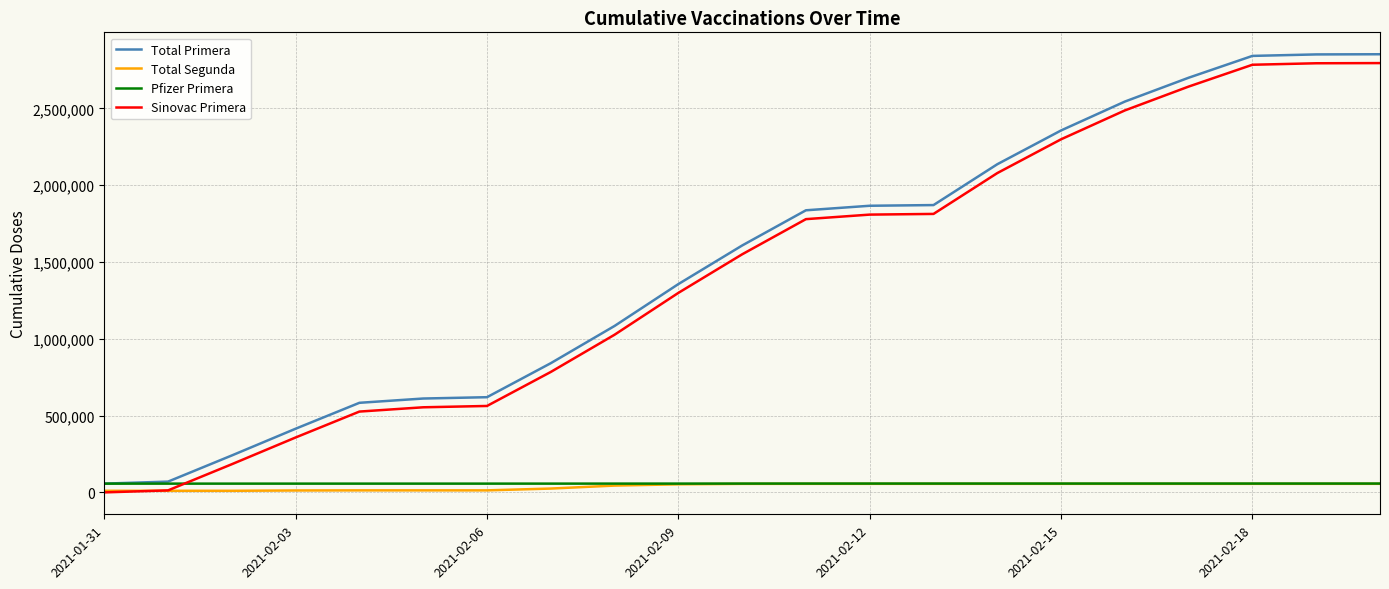

True or false: Sinovac Primera and Total Primera cross at least once.

False